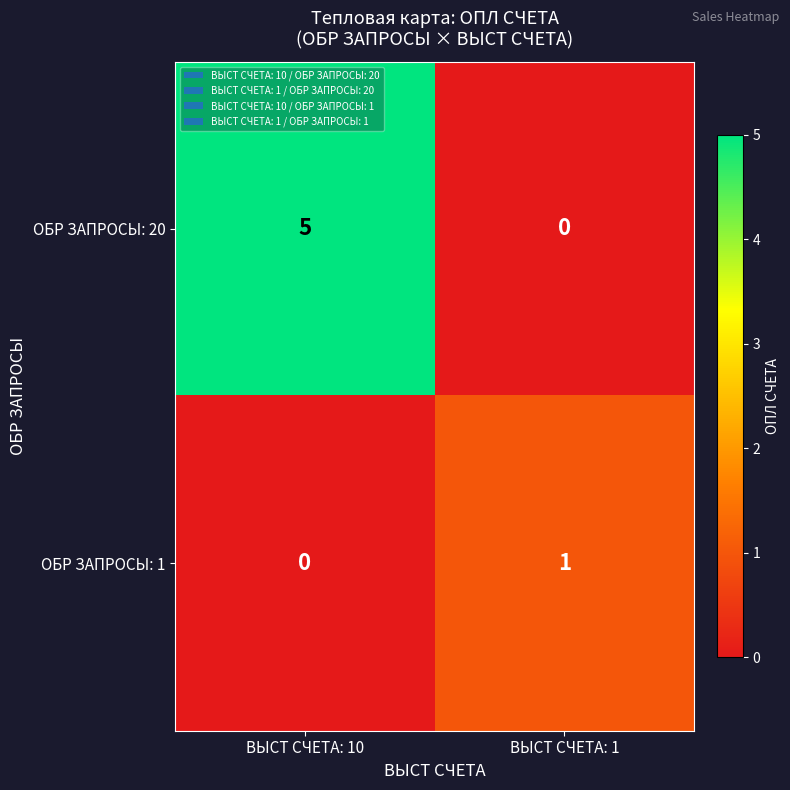

Which label corresponds to the largest value in the chart?

ВЫСТ СЧЕТА: 10